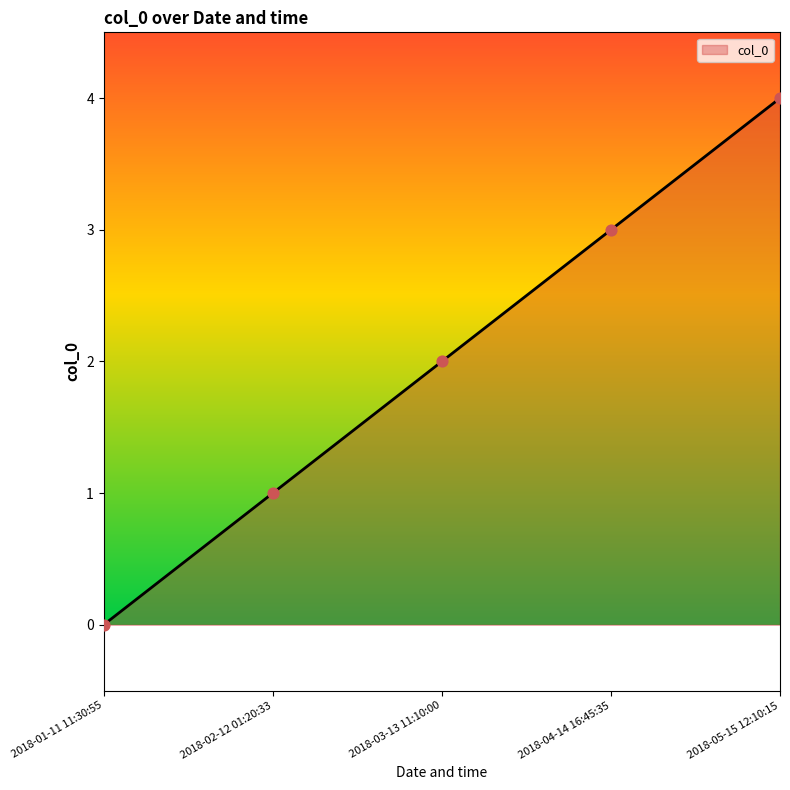

Which has a higher value, 2018-02-12 01:20:33 or 2018-05-15 12:10:15?

2018-05-15 12:10:15